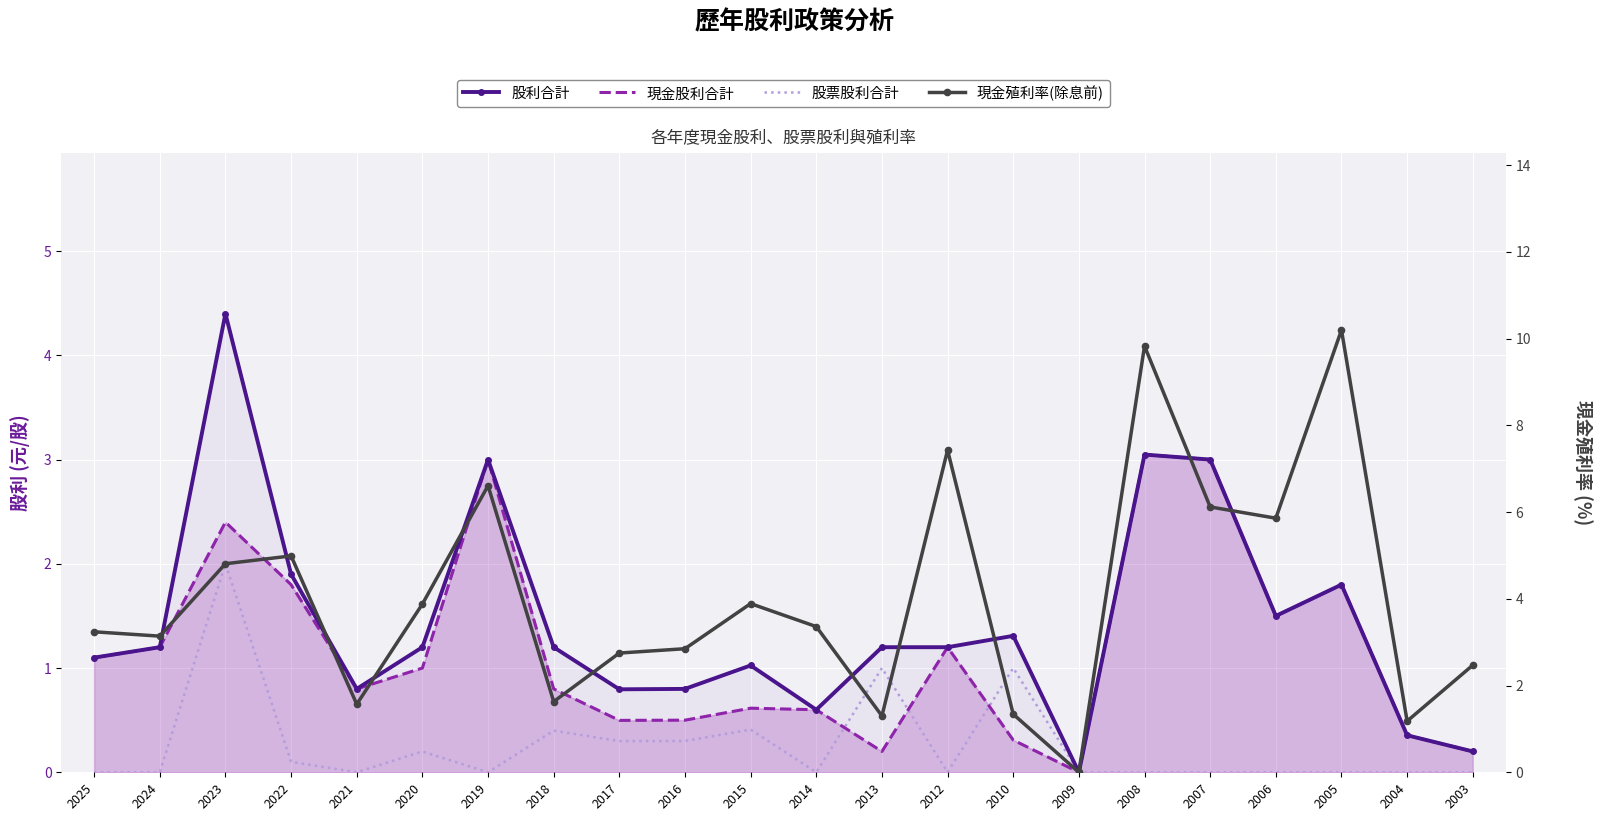

How many lines are shown in the chart?

4